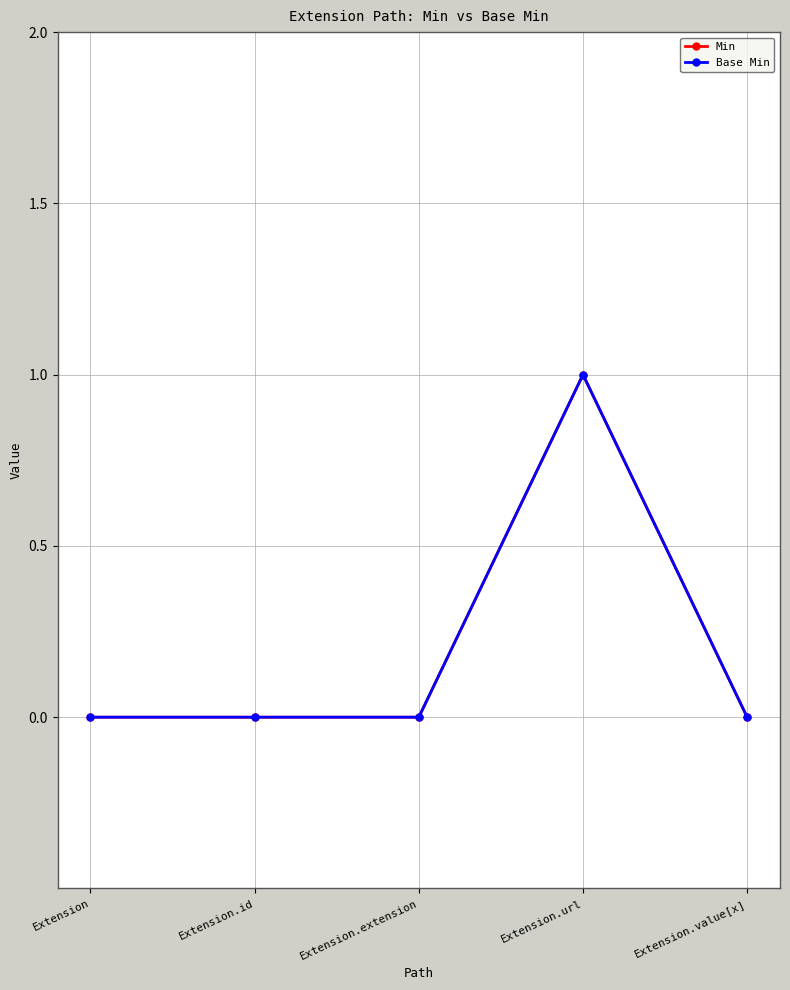

Is the value of Base Min at Extension.extension greater than the value of Min at Extension.id?

No